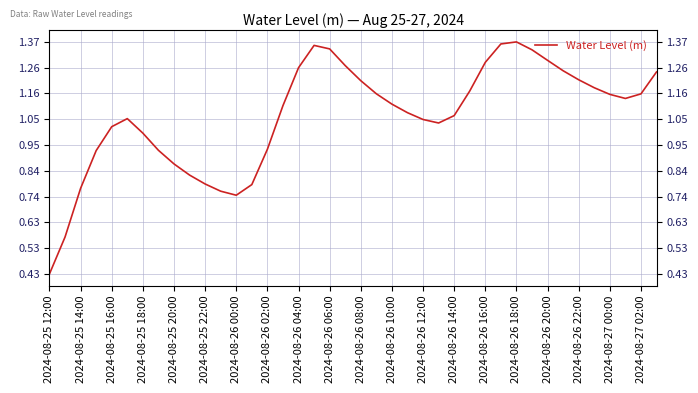

What is the maximum value shown in the chart?

1.4